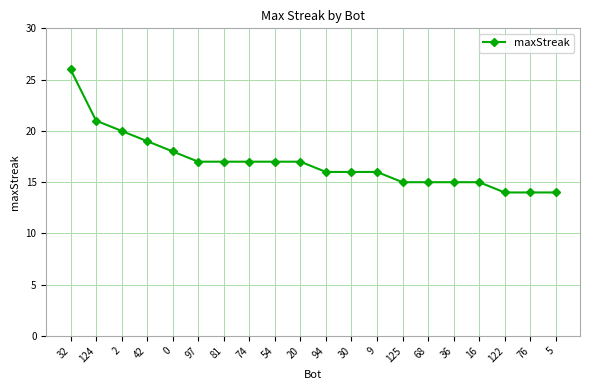

What is the maximum value shown in the chart?

26